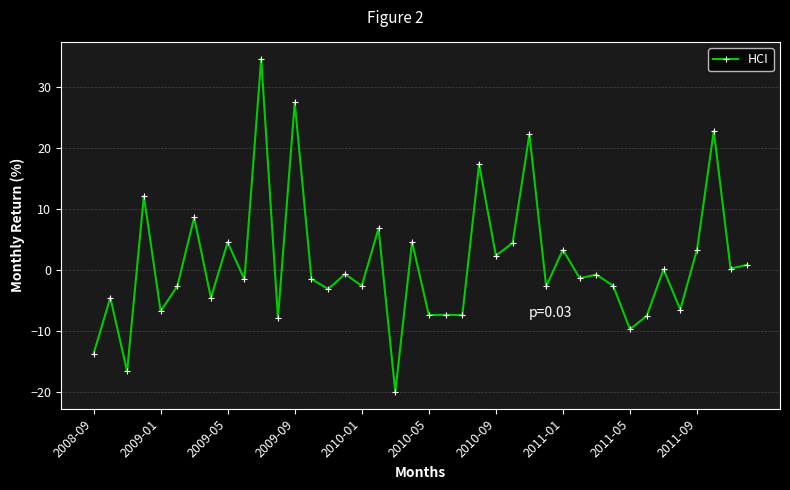

What is the value of the 37th point from the left?

3.4